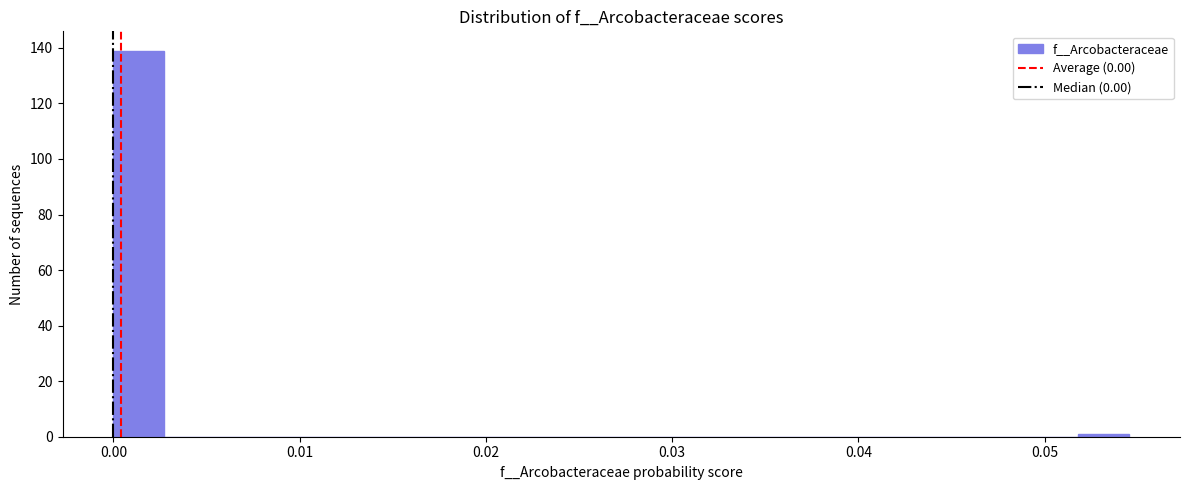

Around what value on the x-axis is the tallest bar? Give the approximate position of its centre, as read against the axis.

0.001